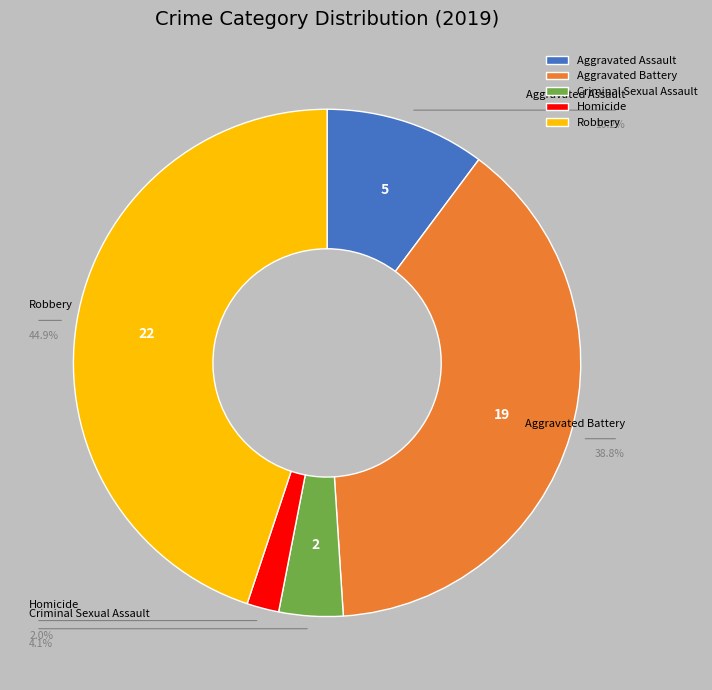

Is it true that Aggravated Battery is 25% of the pie?

False